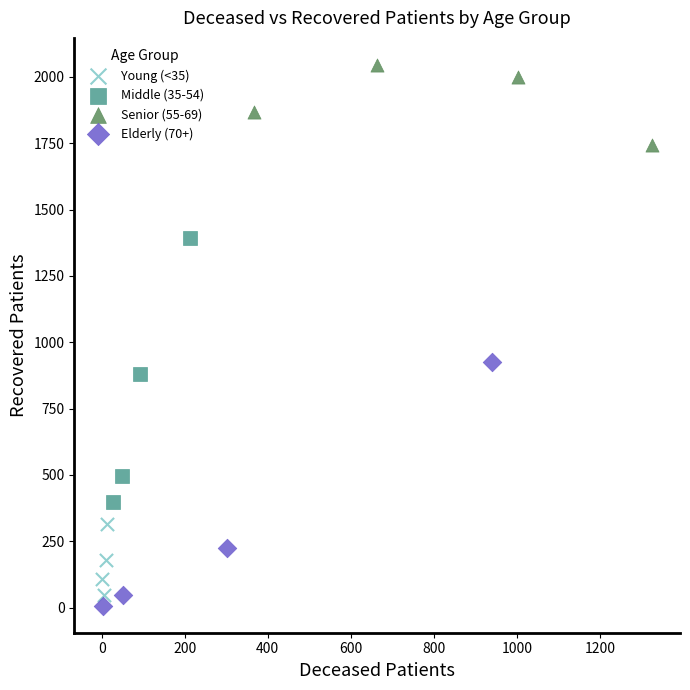

Which series contains the lowest Y value?

Elderly (70+)